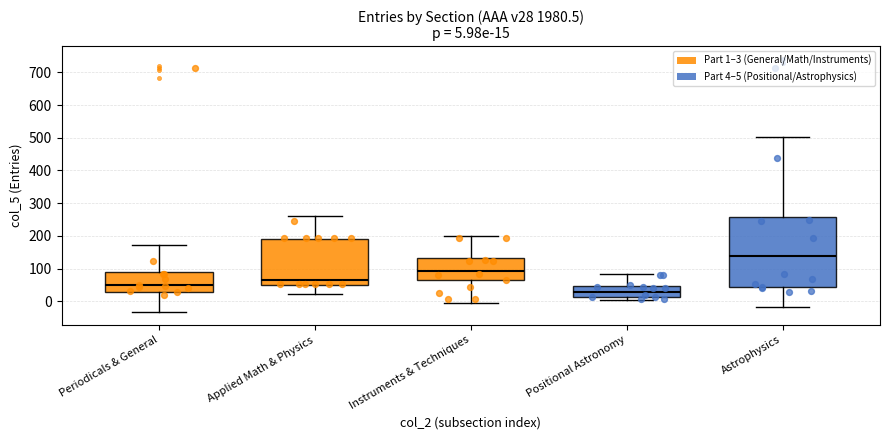

Which box is the tallest, from its lower edge to its upper edge?

Astrophysics